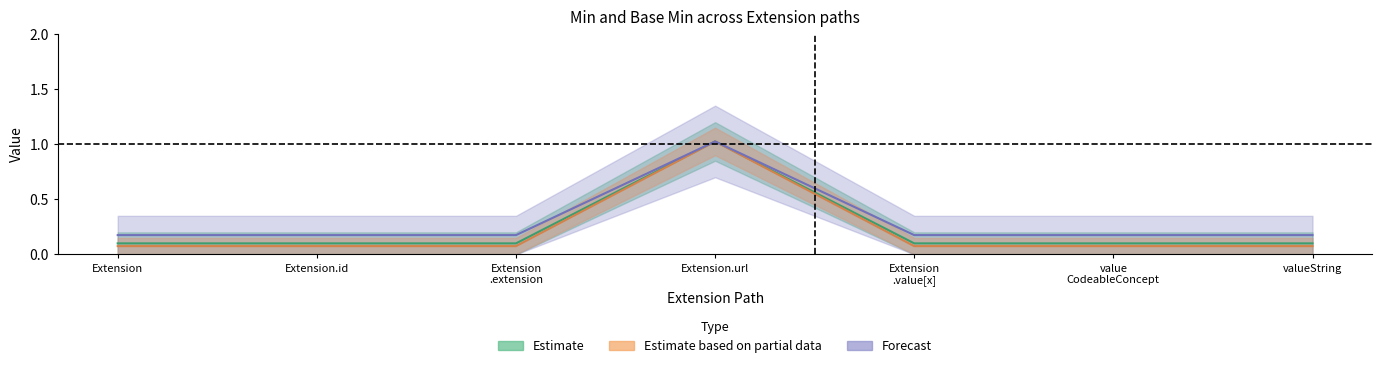

True or false: Base Min and Min cross at least once.

False